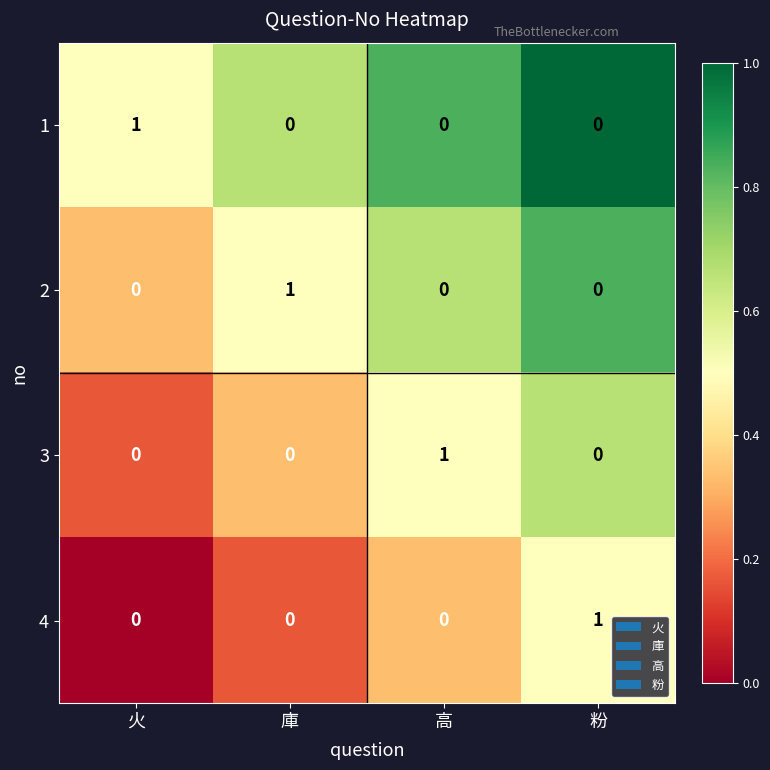

Reading left to right, extract all data points from this chart.

1: 1	0	0	0
2: 0	1	0	0
3: 0	0	1	0
4: 0	0	0	1